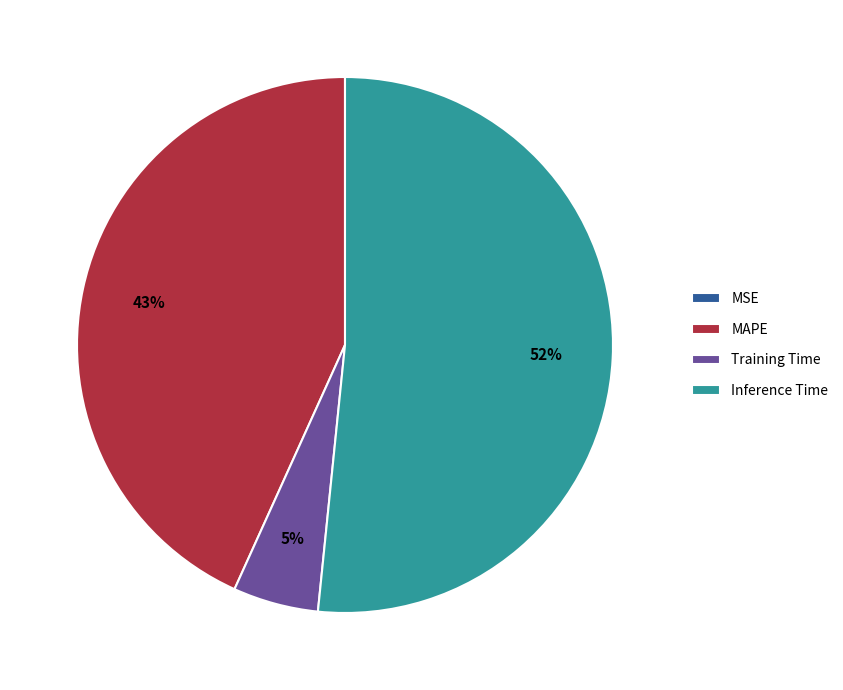

Which slice is the largest?

Inference Time